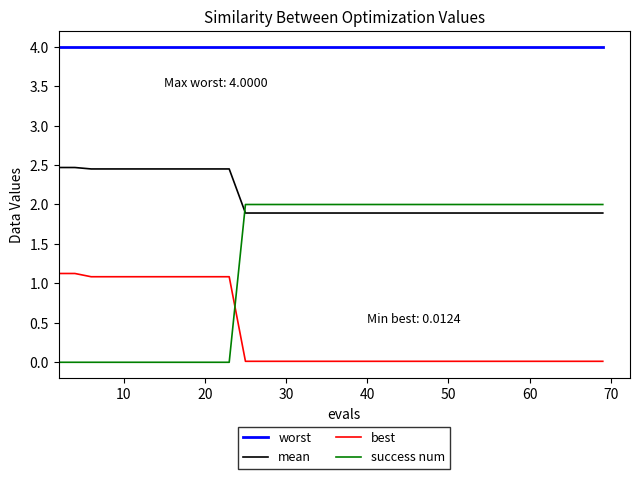

Rank the series by their maximum value, from highest to lowest.

worst, mean, success num, best